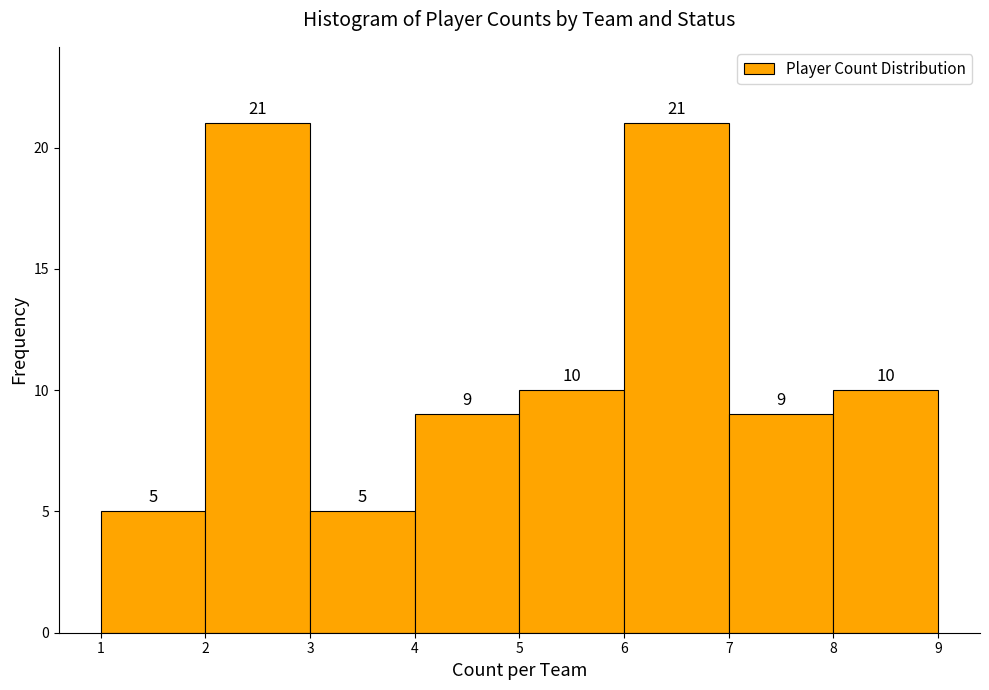

Reading left to right, transcribe this chart: for each bar, give the range it covers on the x-axis and its height.

1 to 2: 5
2 to 3: 21
3 to 4: 5
4 to 5: 9
5 to 6: 10
6 to 7: 21
7 to 8: 9
8 to 9: 10